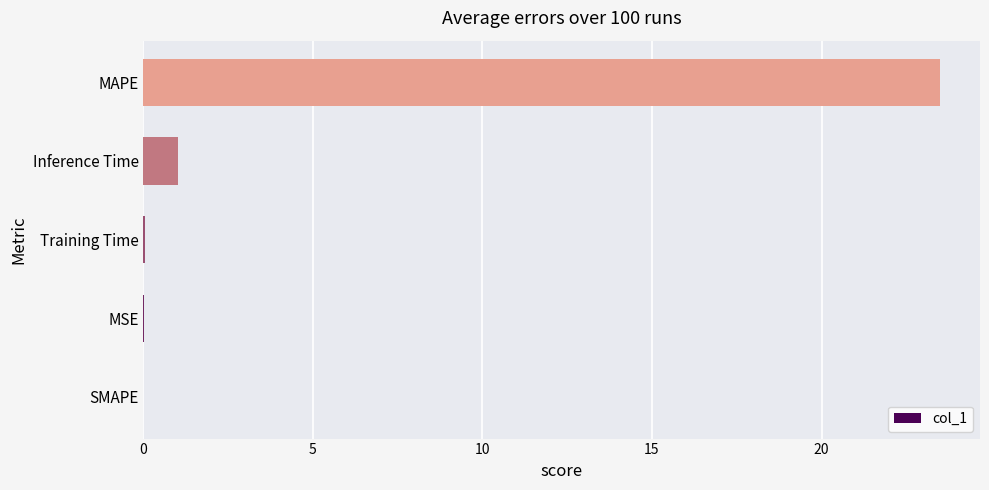

How many series are shown in this chart?

1